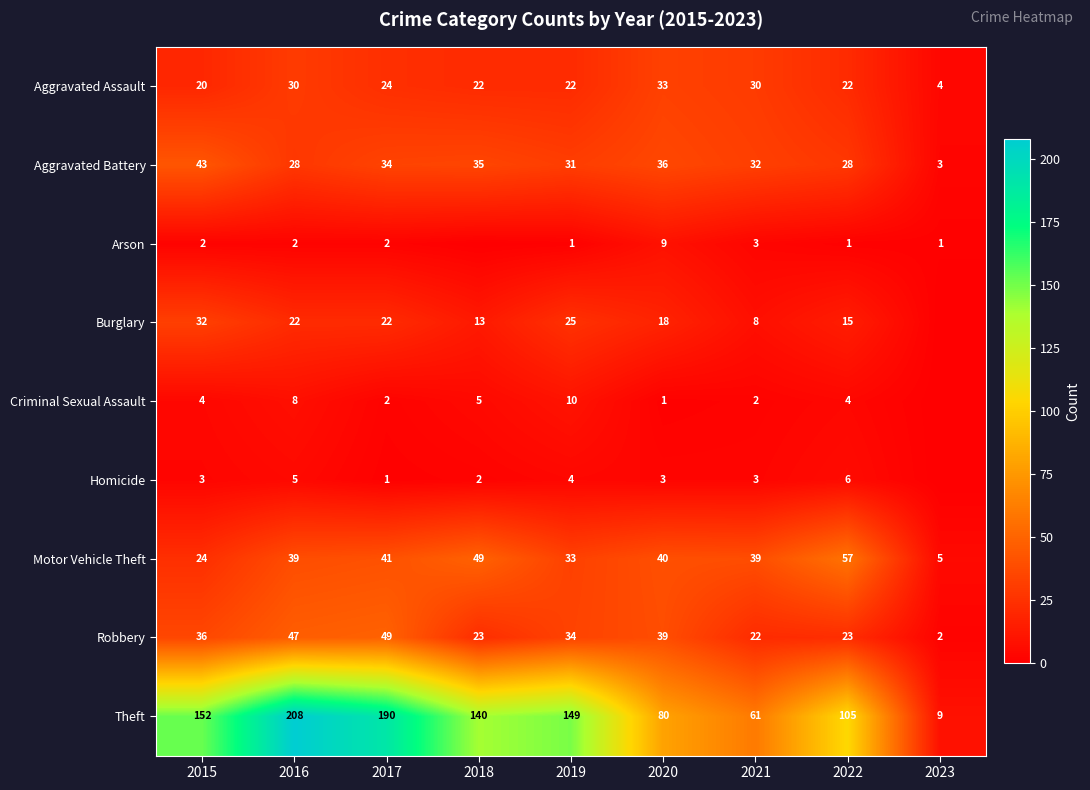

What is the difference between the Aggravated Battery values at 2016 and 2018?

7